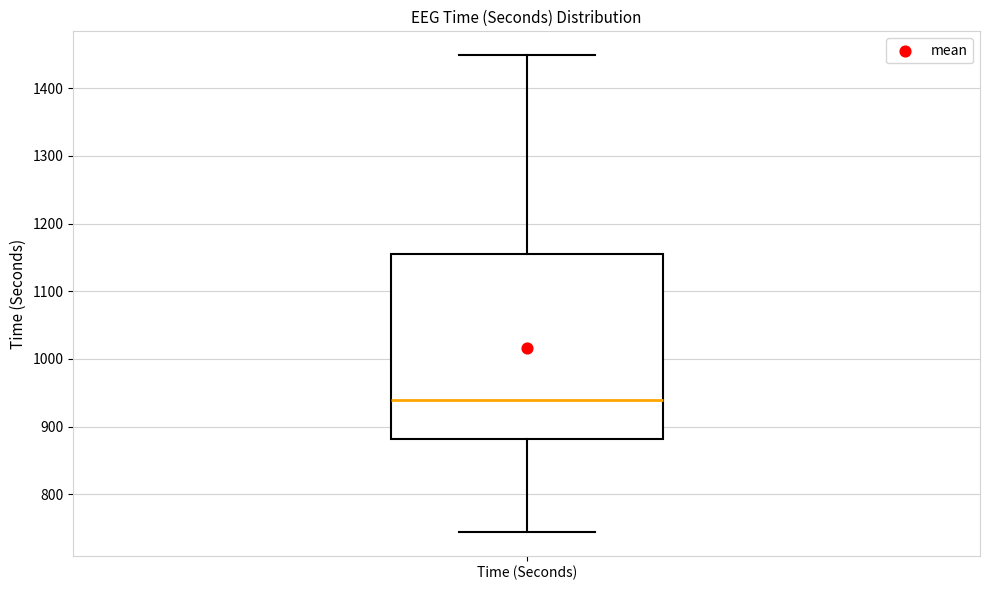

Transcribe this box plot: give where the median line is, the range the box spans, and where the two whiskers end, as read against the y-axis. The values are not printed on the chart, so give them approximately, as read against the axis.

median 940, box 880 to 1160, whiskers 740 to 1450